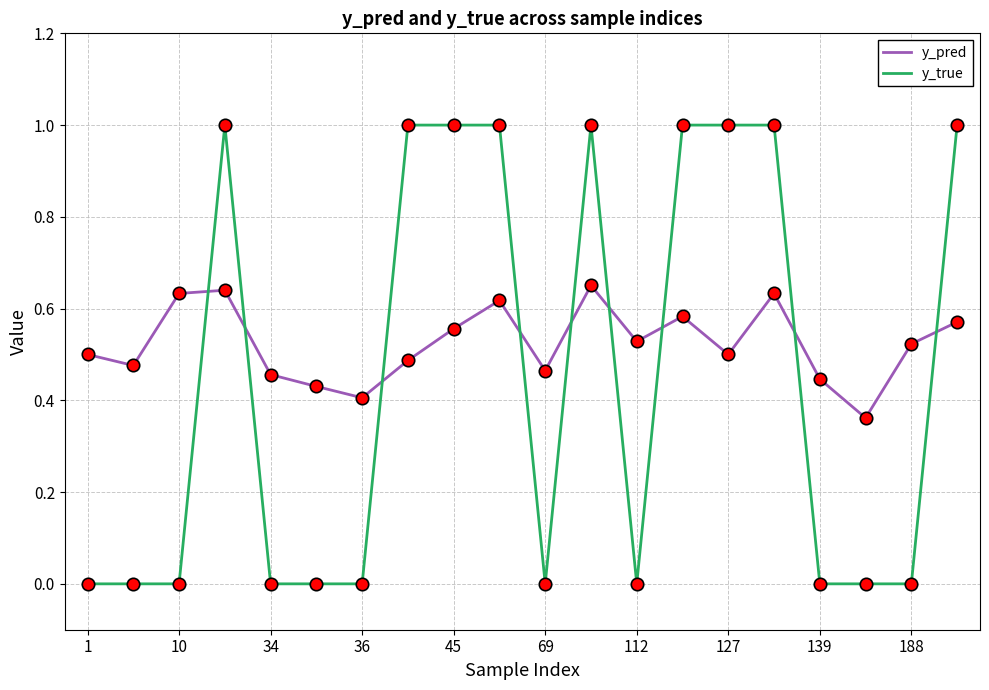

What are all the series names shown in the legend?

y_pred, y_true